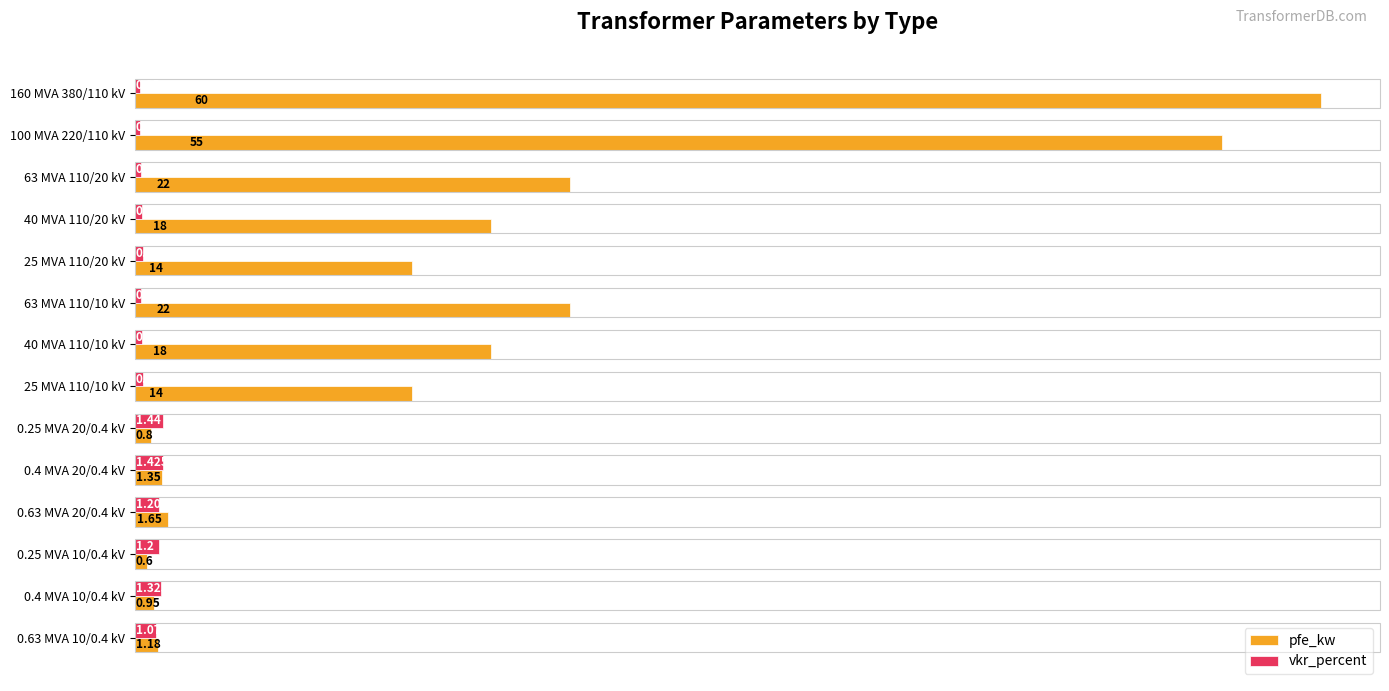

List the series in order of their peak value, lowest first.

vkr_percent, pfe_kw